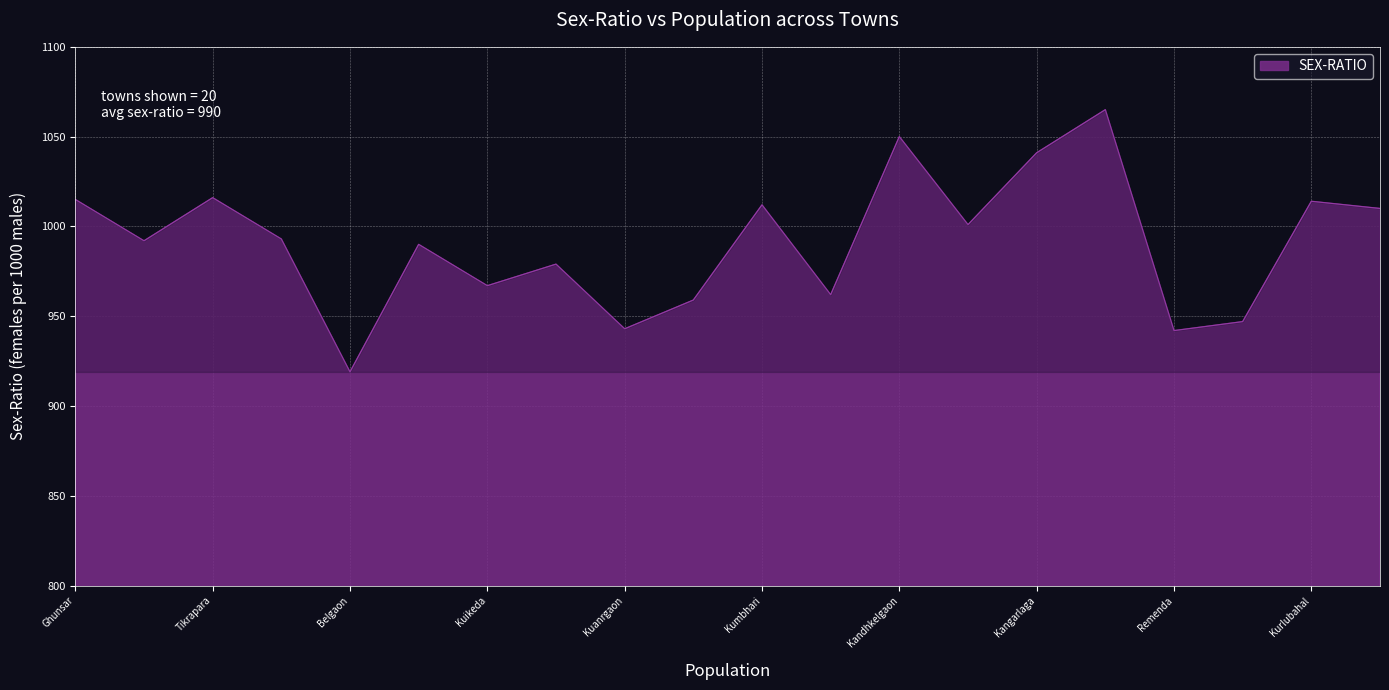

How many series are shown in this chart?

1